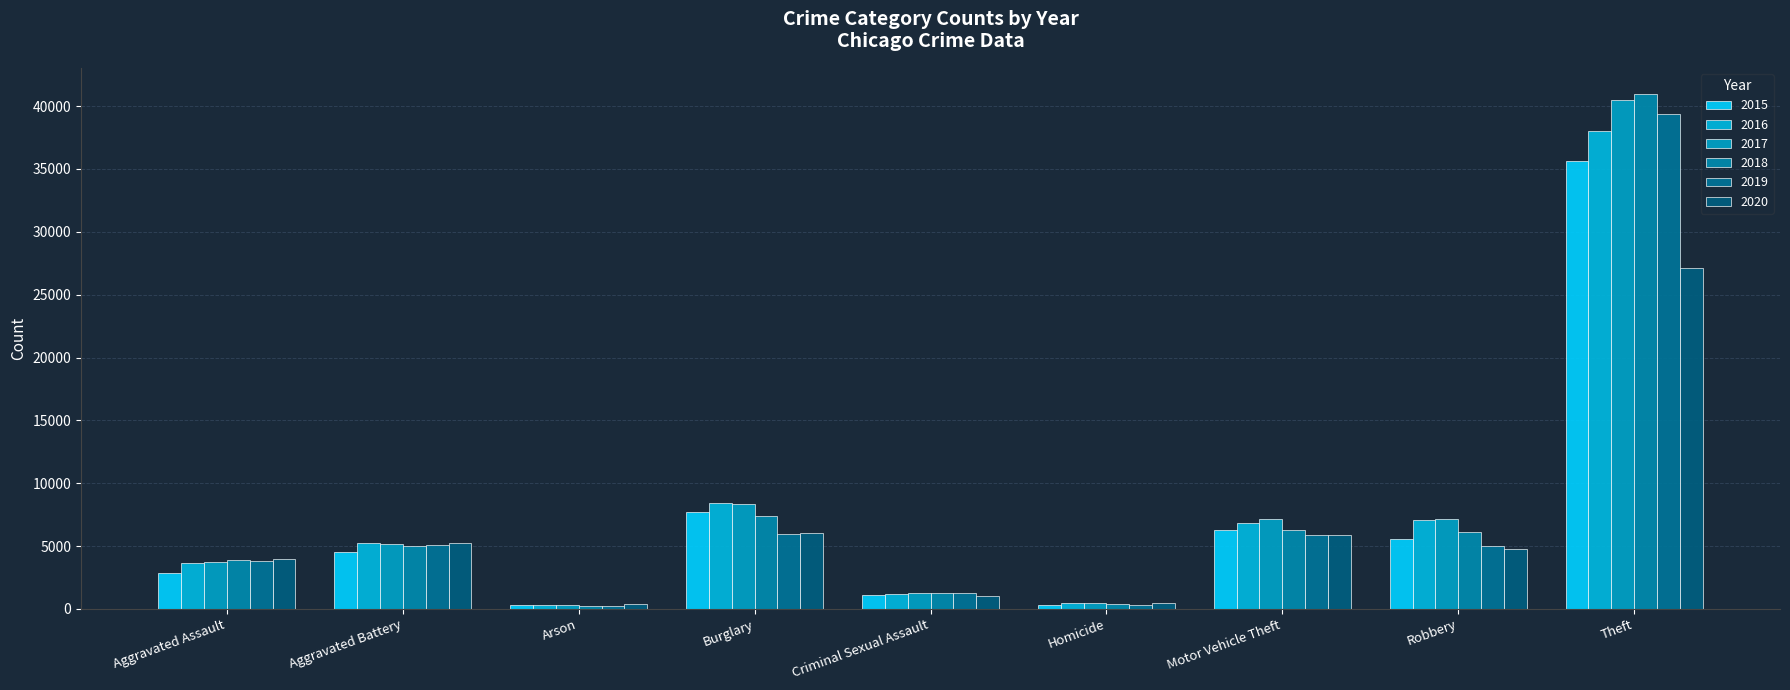

At which category does the chart reach its minimum across all series?

Arson